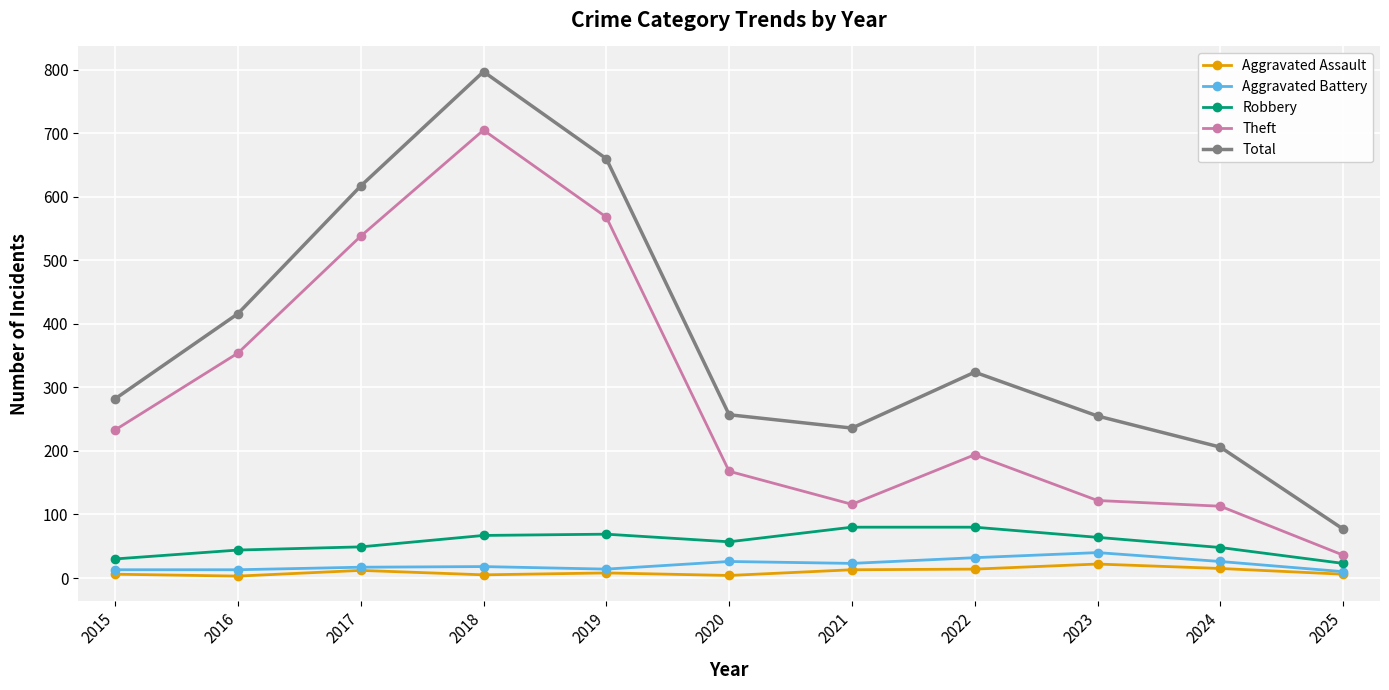

Count the number of categories in the chart.

11